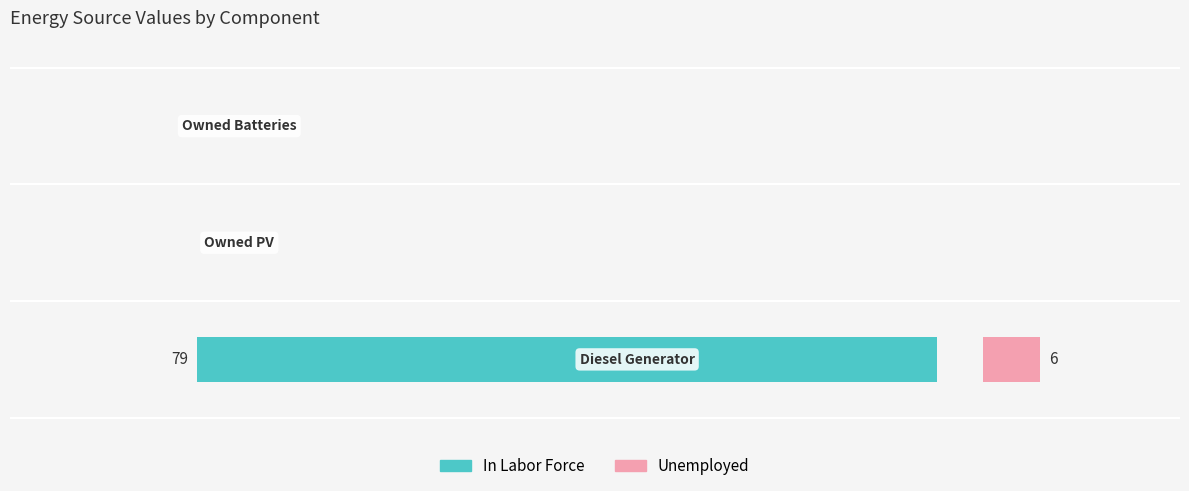

Between 1 and 2, which is larger?

1